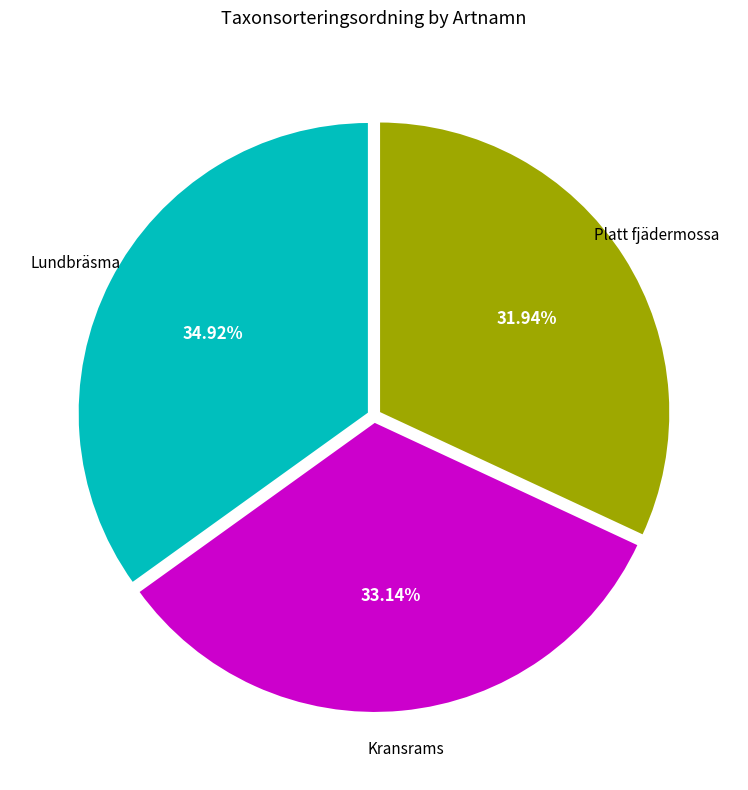

Is there any slice that represents more than half of the pie?

No